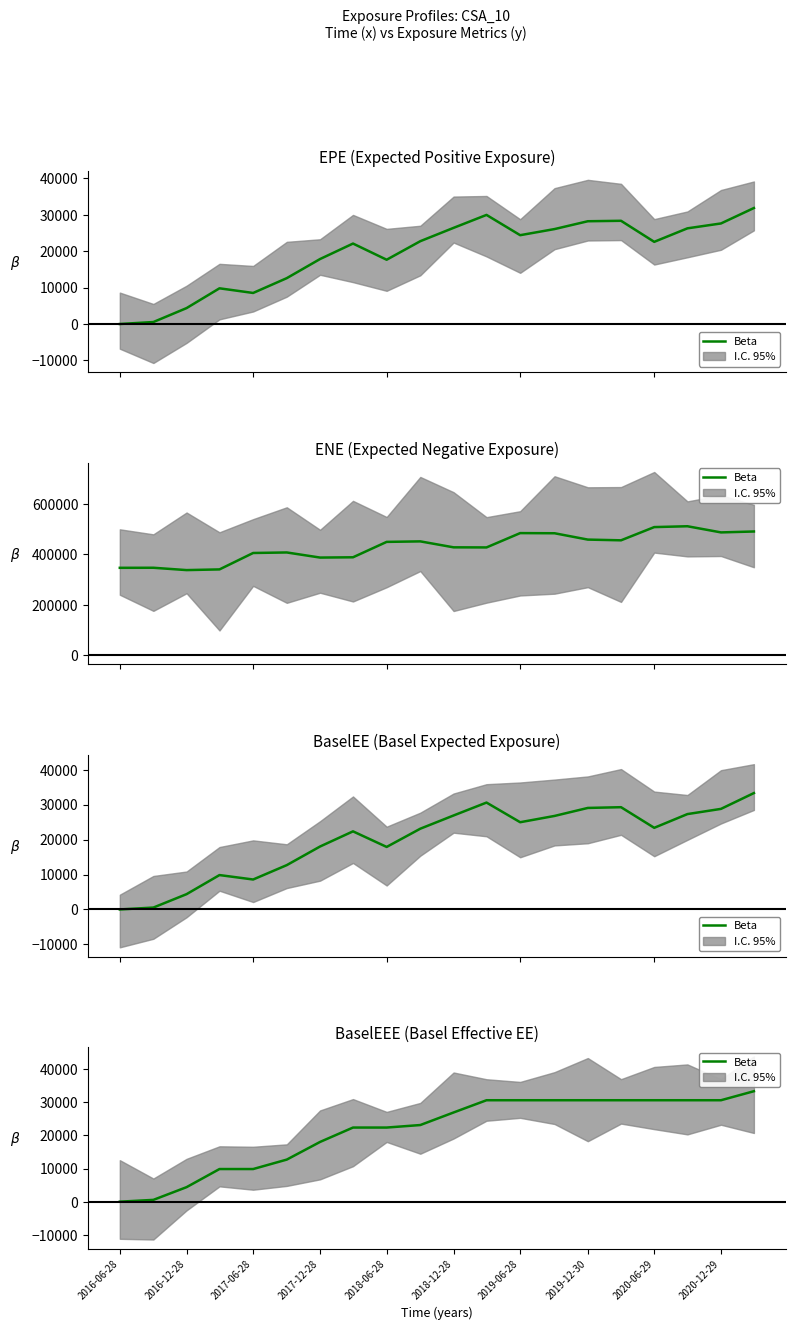

What is the sum of the BaselEE values at 18 and 2020-12-29?

51906.6